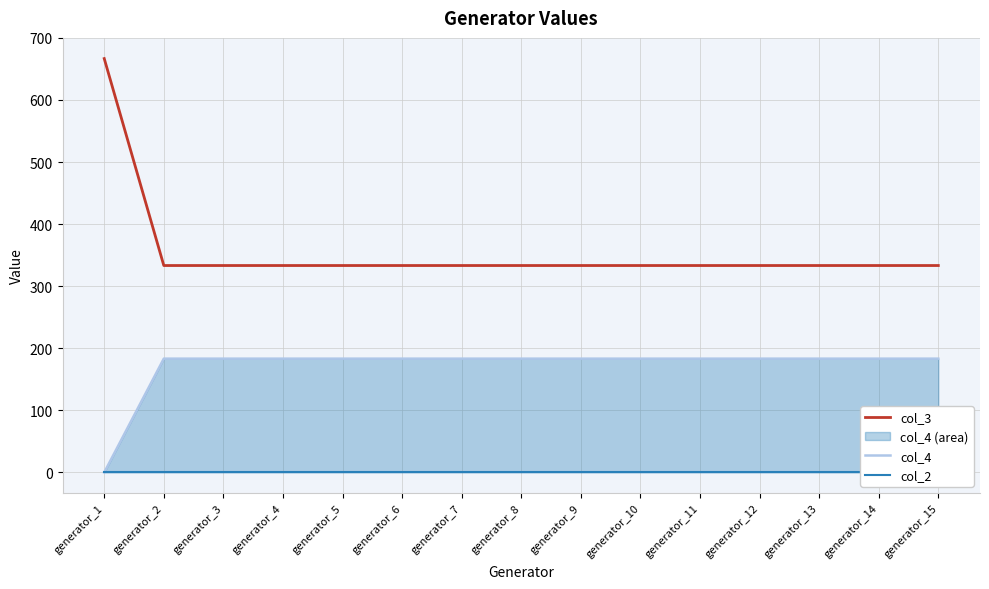

The value of col_3 at generator_6 is 333.3. True or false?

True